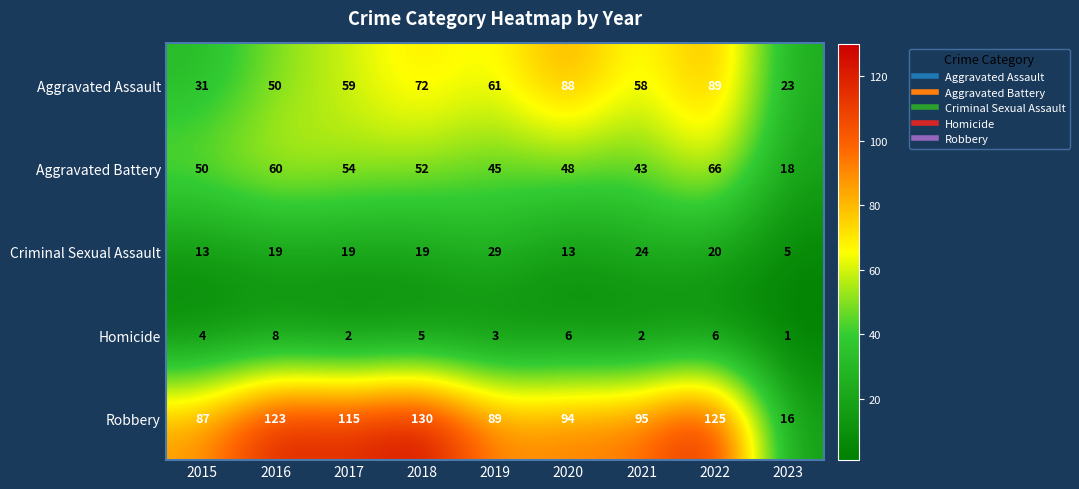

Read the Aggravated Assault value at 2015.

31